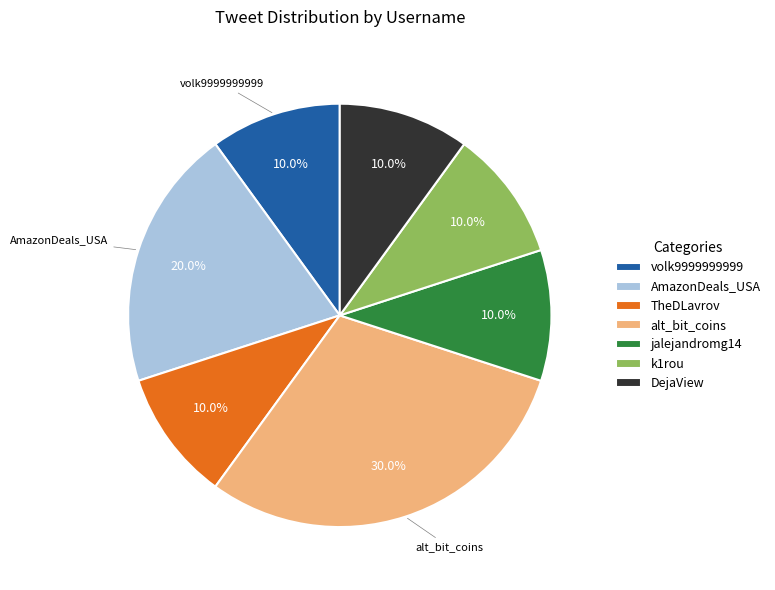

Which slice is the largest?

alt_bit_coins